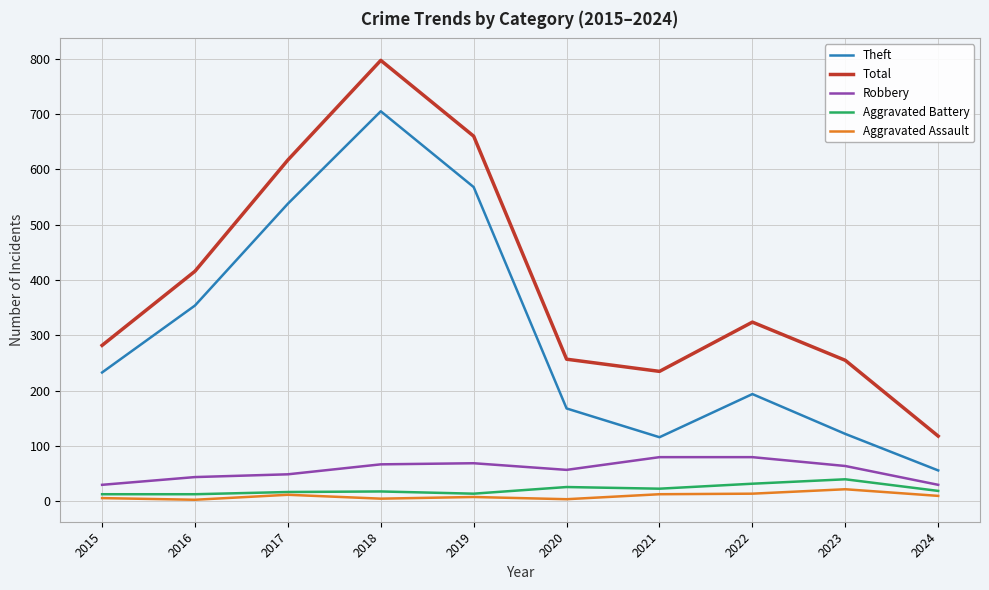

True or false: Theft and Aggravated Battery cross at least once.

False